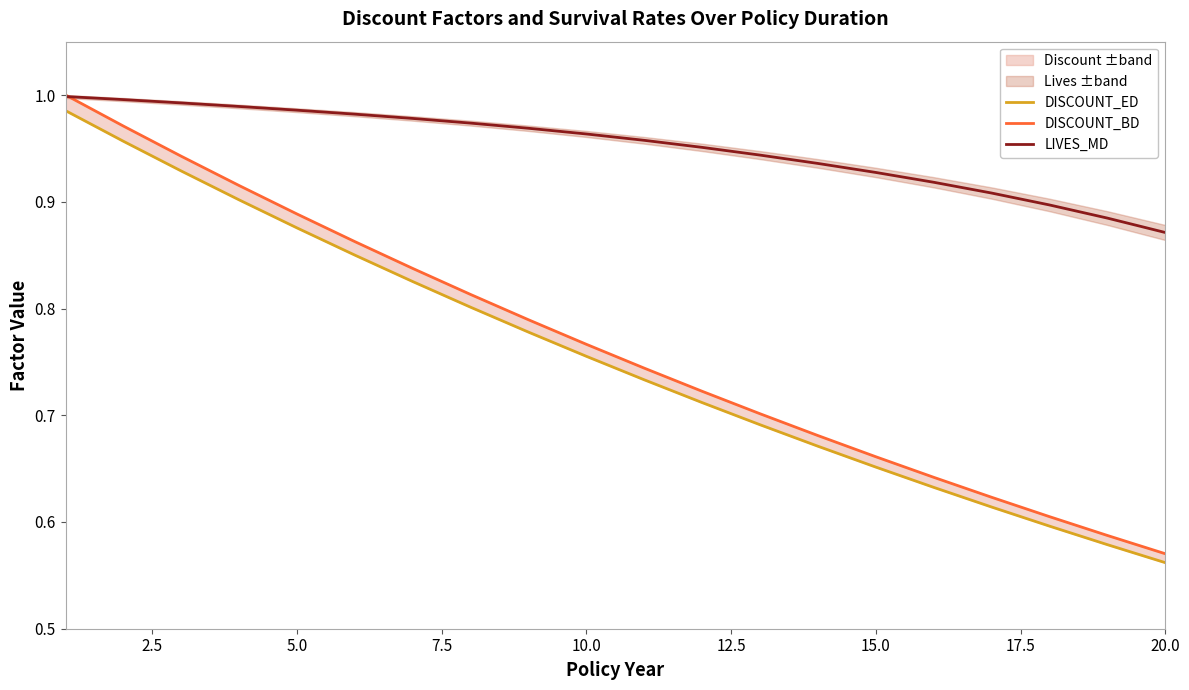

What is the value of the DISCOUNT_ED point at the 6th from the left?

0.8